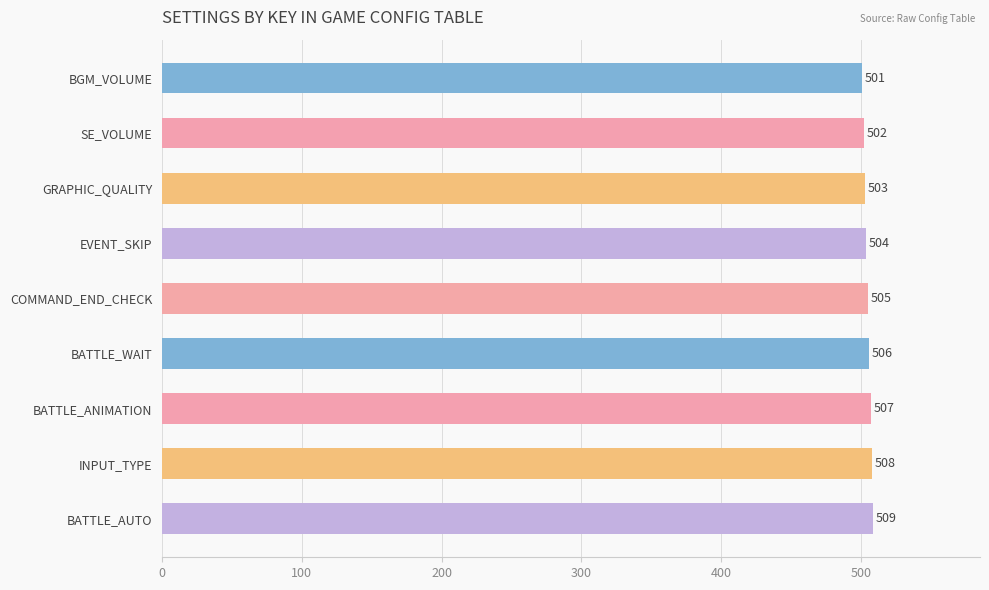

Which category has the highest value across all series?

BATTLE_AUTO